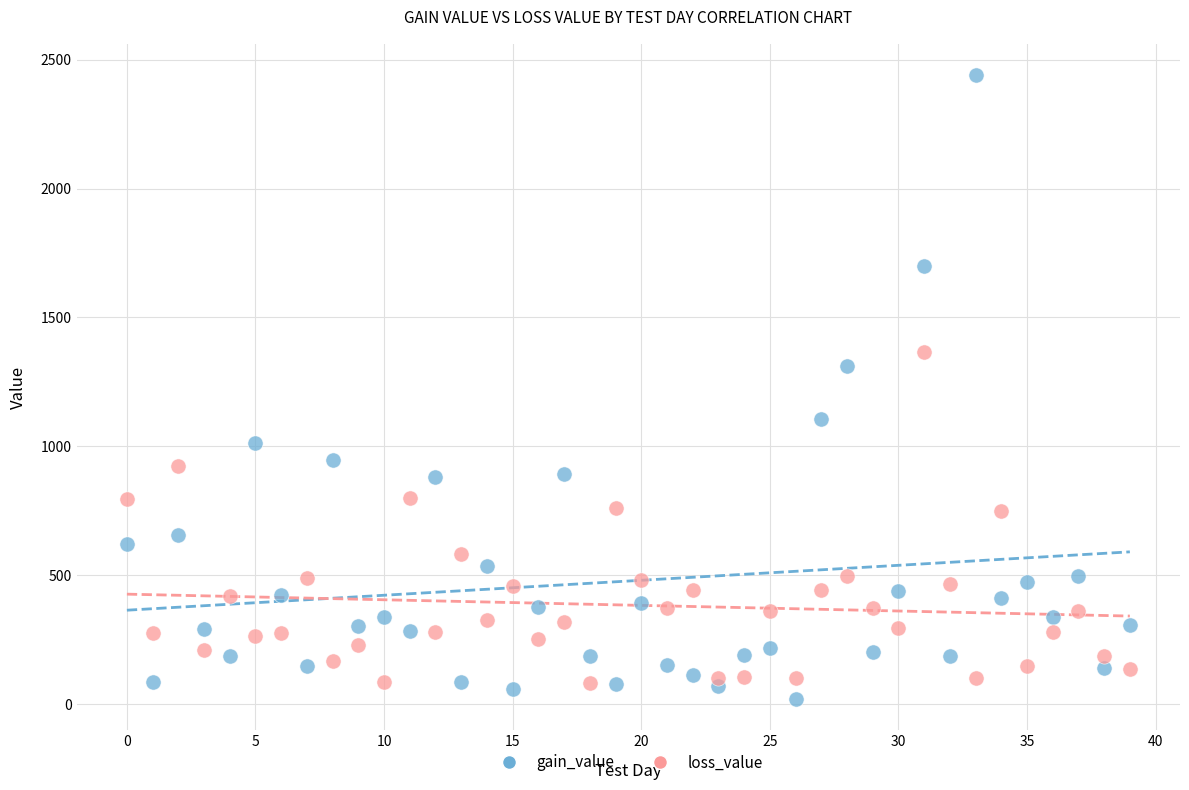

Which series reaches the maximum Y coordinate?

gain_value